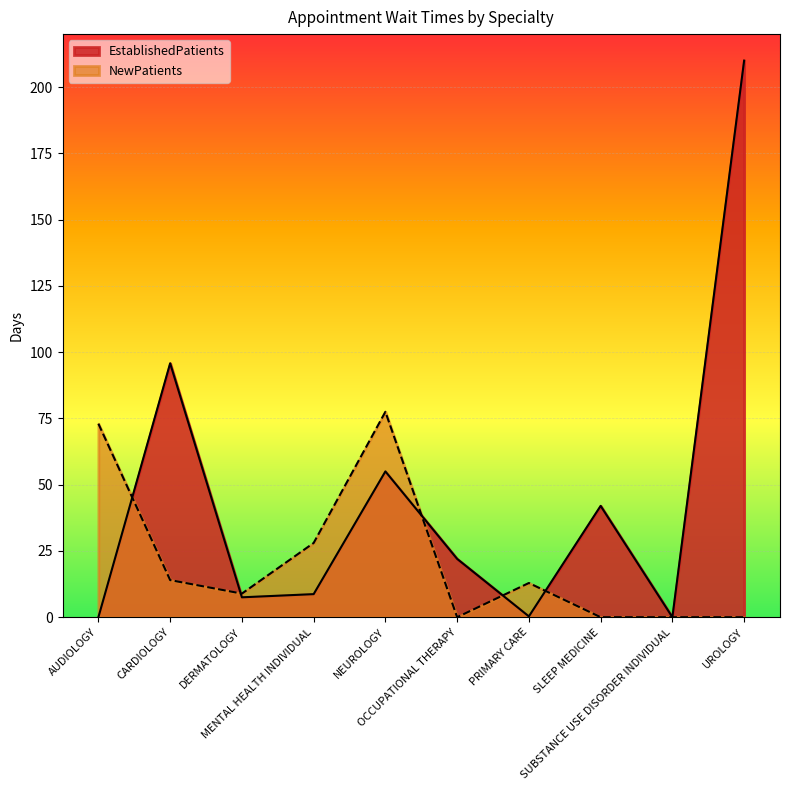

In EstablishedPatients, how many points are lower than both neighbors (excluding endpoints)?

3